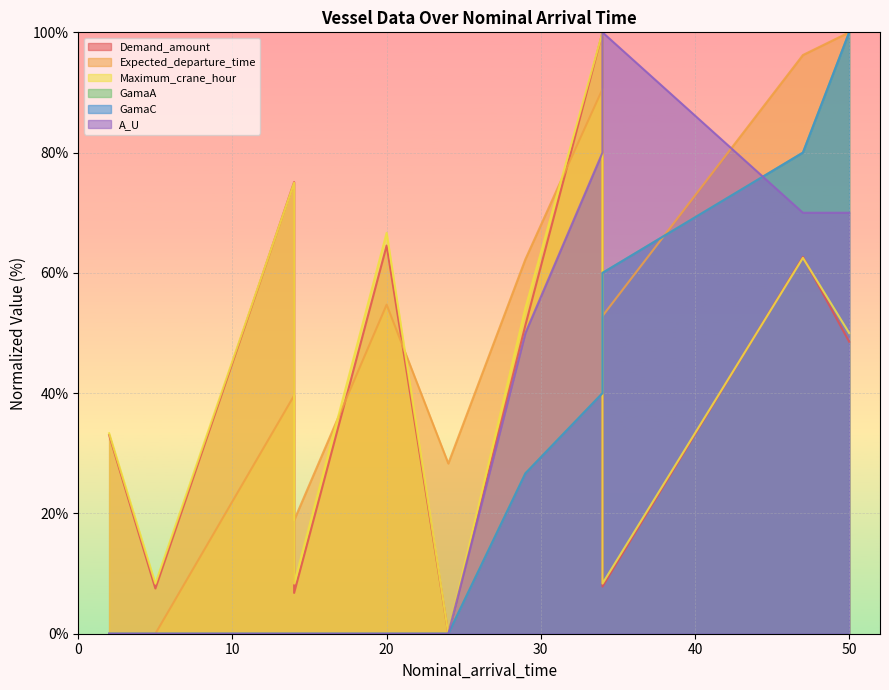

How many intersections are there between A_U and Expected_departure_time?

2